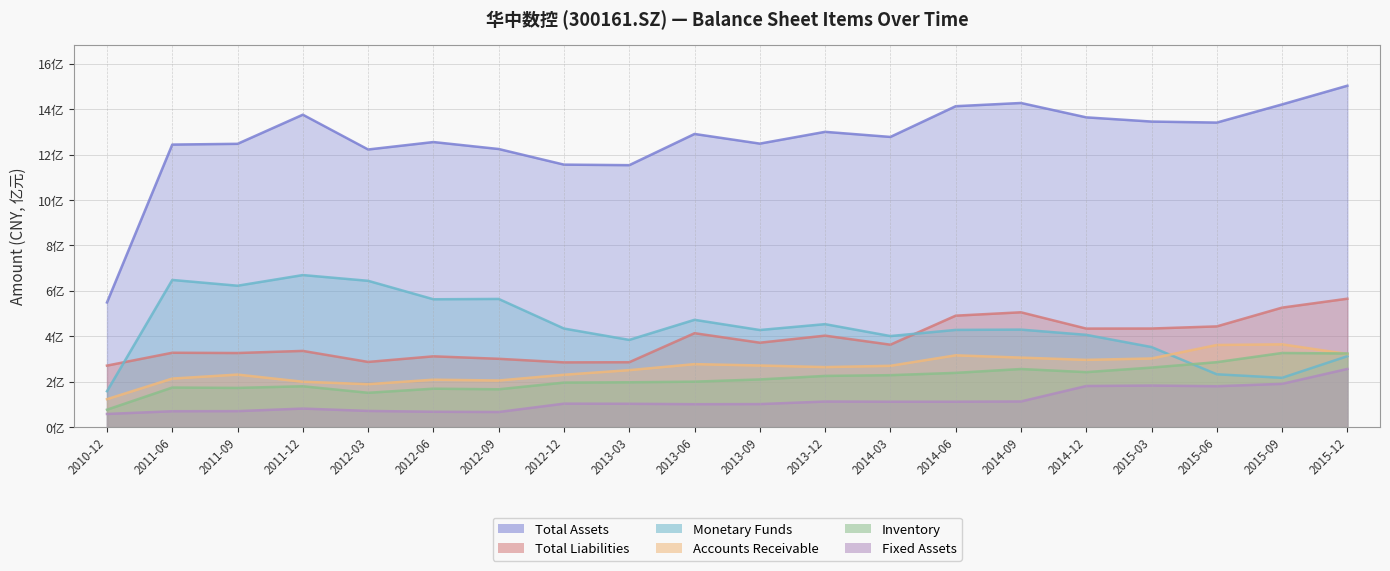

What is the value of the TOTAL_ASSETS point at the 11th from the left?

1248803938.8